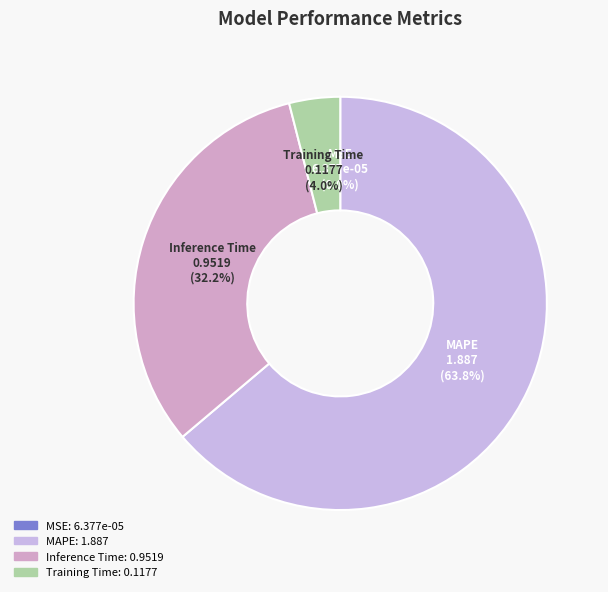

Which slice is the largest?

MAPE